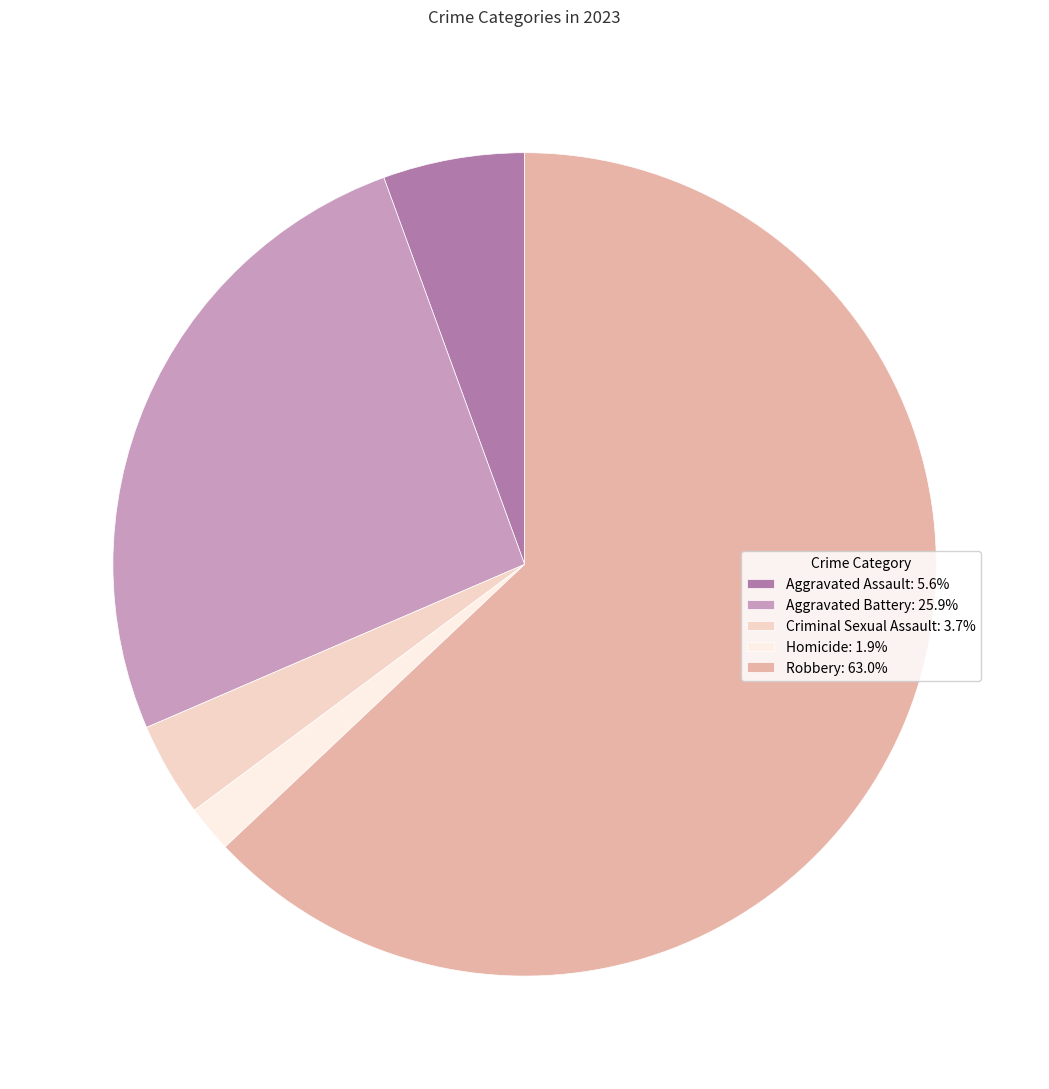

Do Aggravated Assault: 5.6% and Aggravated Battery: 25.9% together represent more than half of the pie?

No